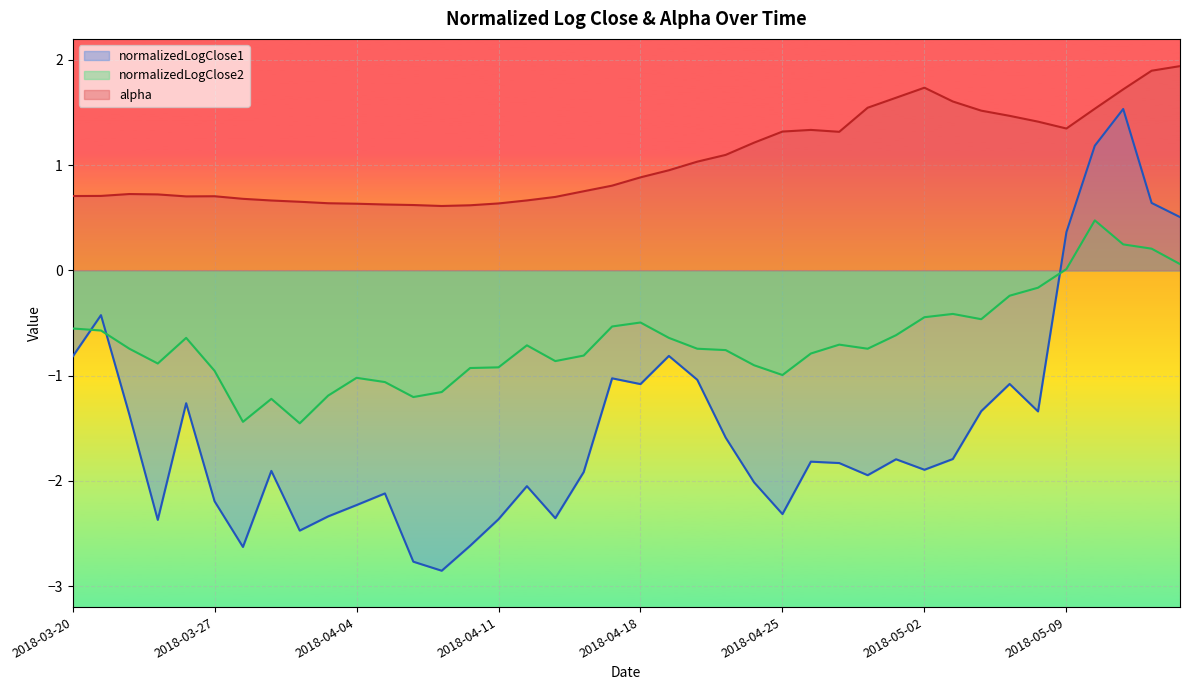

After their last crossing, which series has the higher values: normalizedLogClose2 or normalizedLogClose1?

normalizedLogClose1